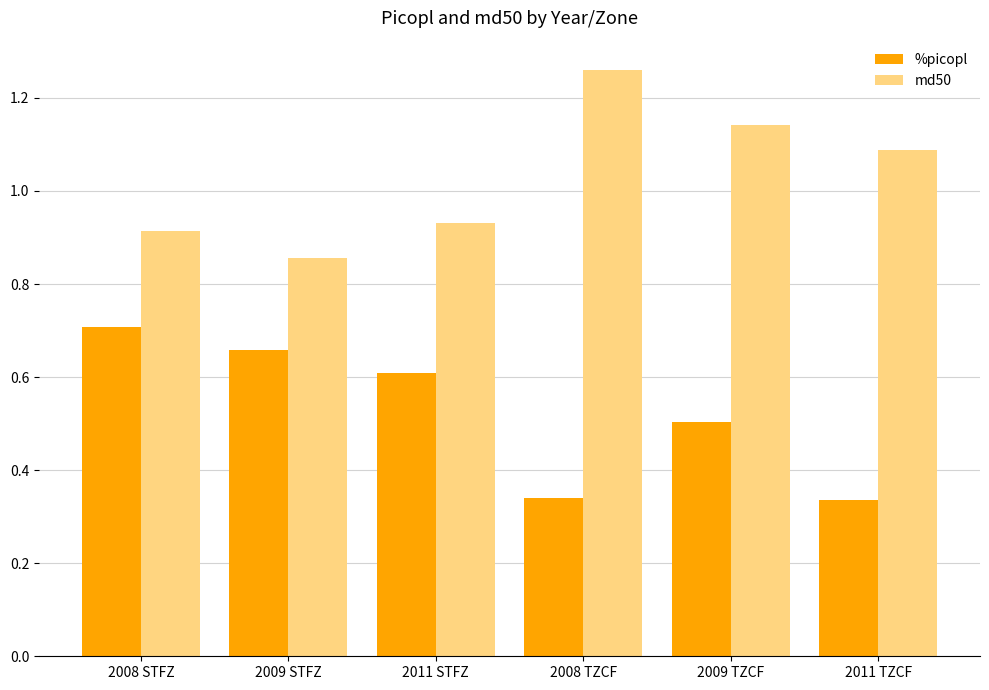

What is the difference between the maximum and second lowest values in the %picopl series?

0.4